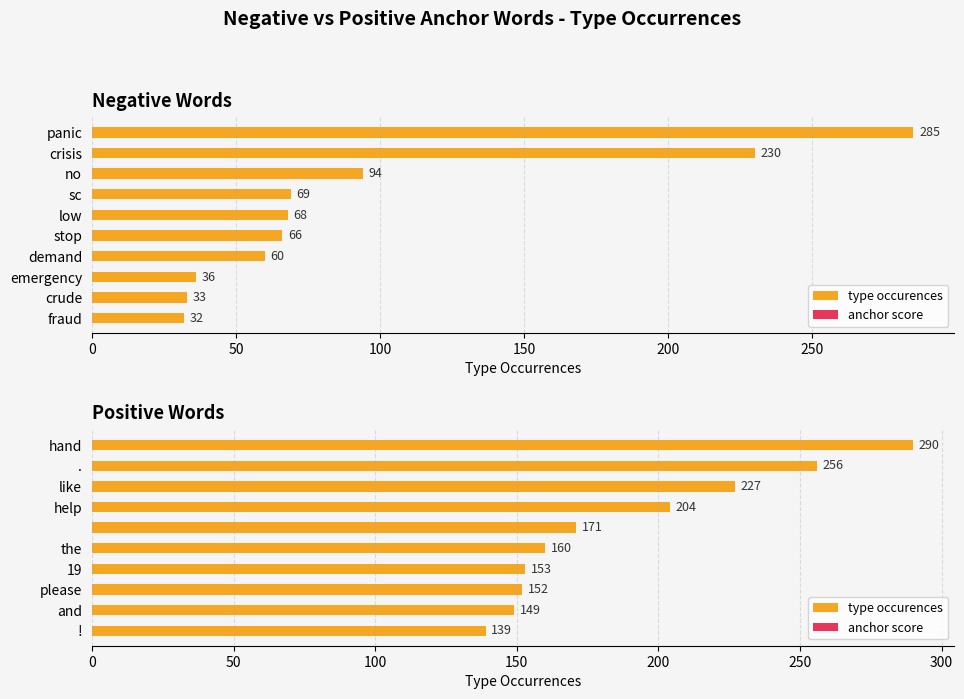

What position from the right is !?

1